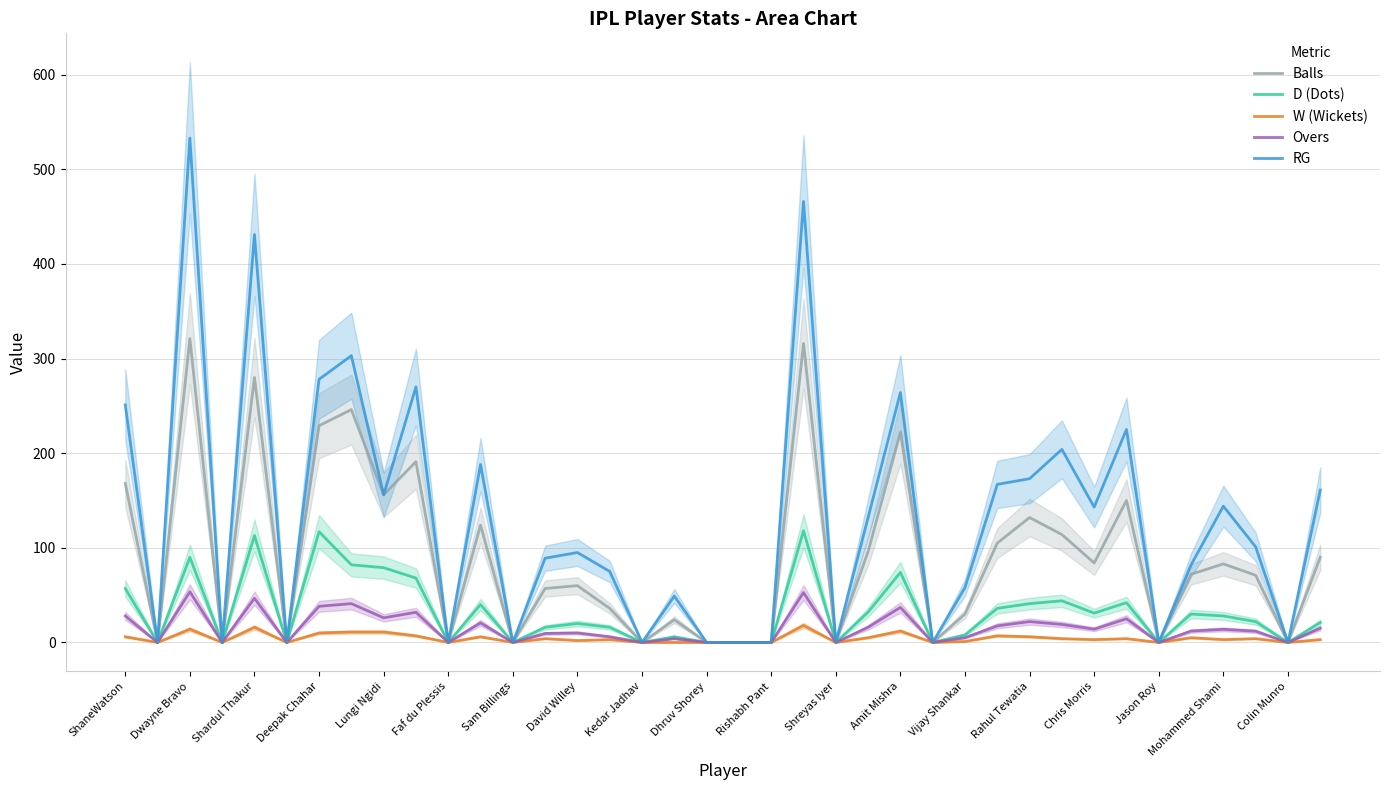

The RG series shows 58.0 at Vijay Shankar. True or false?

True